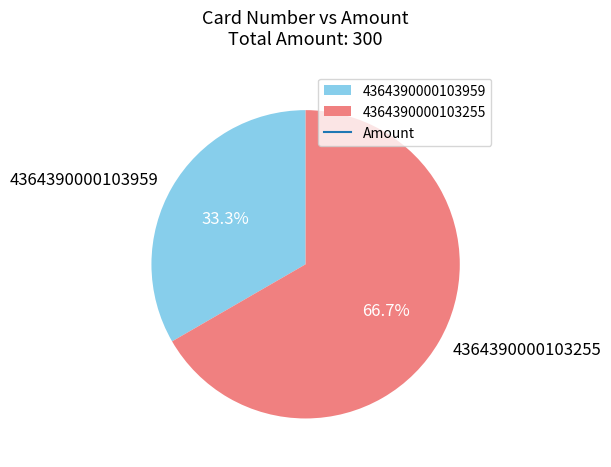

Is 4364390000103255 the majority of the pie?

Yes